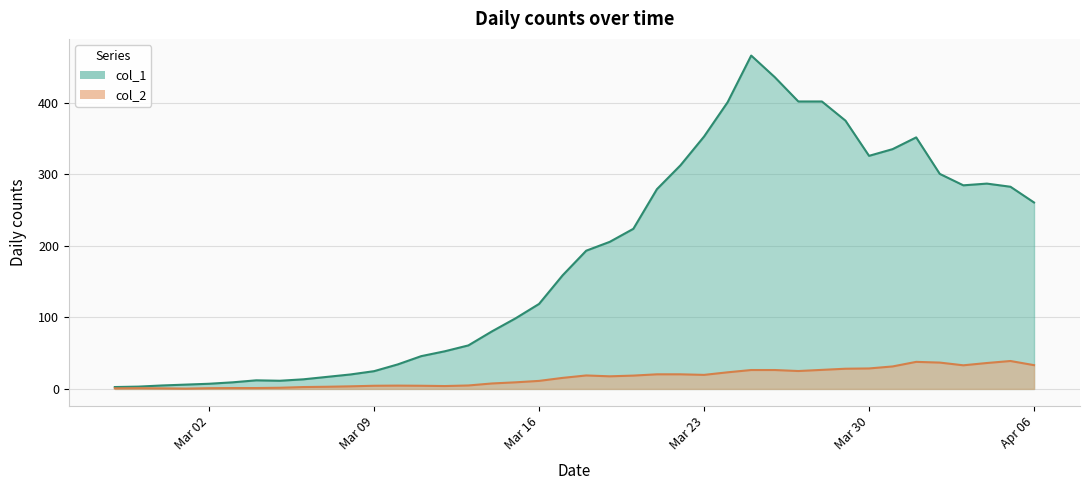

How many data points does each series have?

40